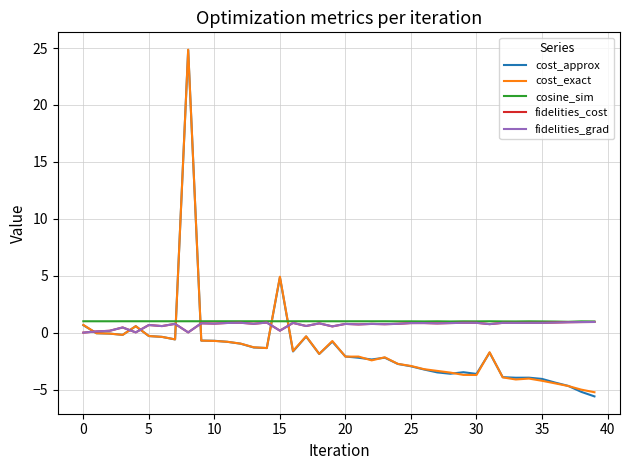

Rank the series by their maximum value, from lowest to highest.

fidelities_cost, fidelities_grad, cosine_sim, cost_approx, cost_exact